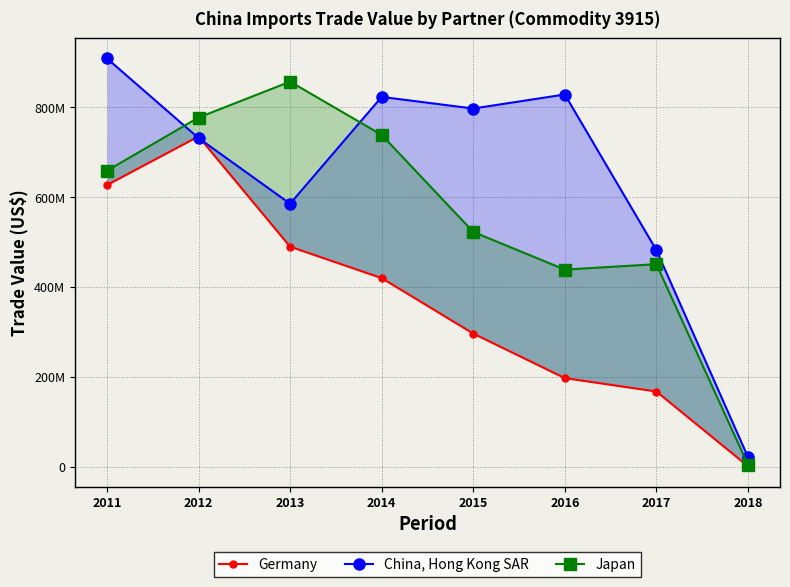

What is the average value of the China, Hong Kong SAR series?

647525223